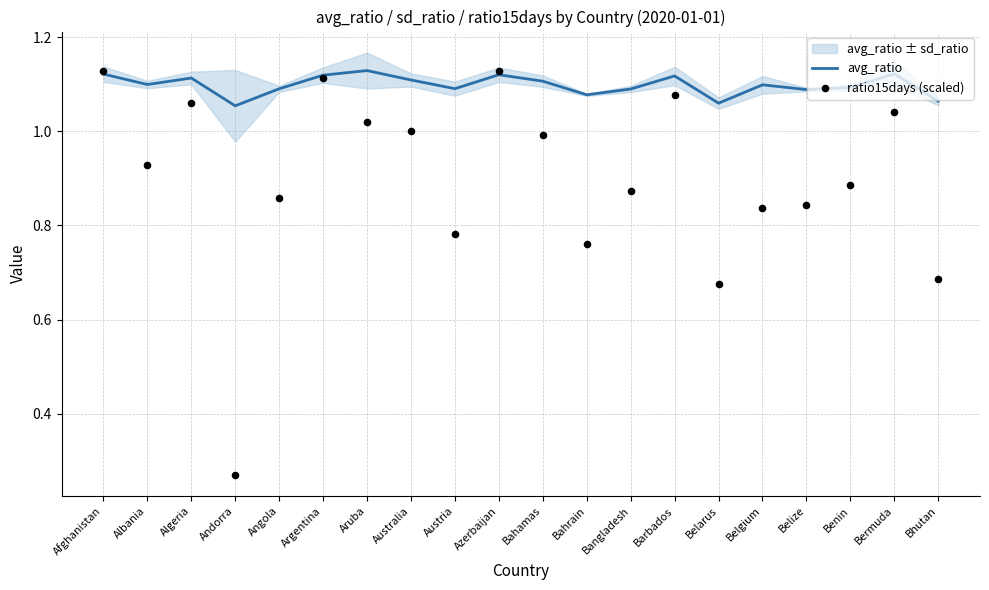

Is the value of avg_ratio at Algeria greater than the value of ratio15days (scaled) at Albania?

Yes